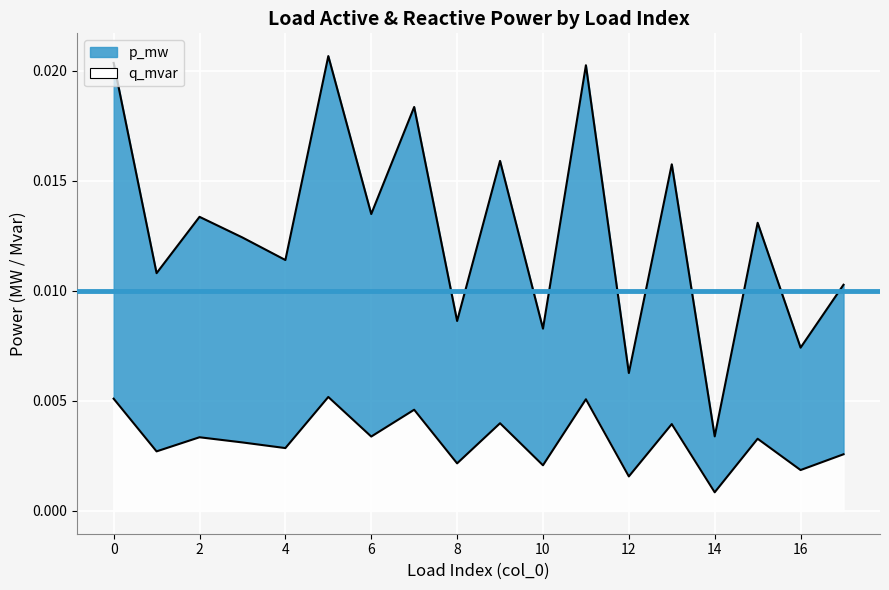

Which has a higher value, 2 or 11?

11